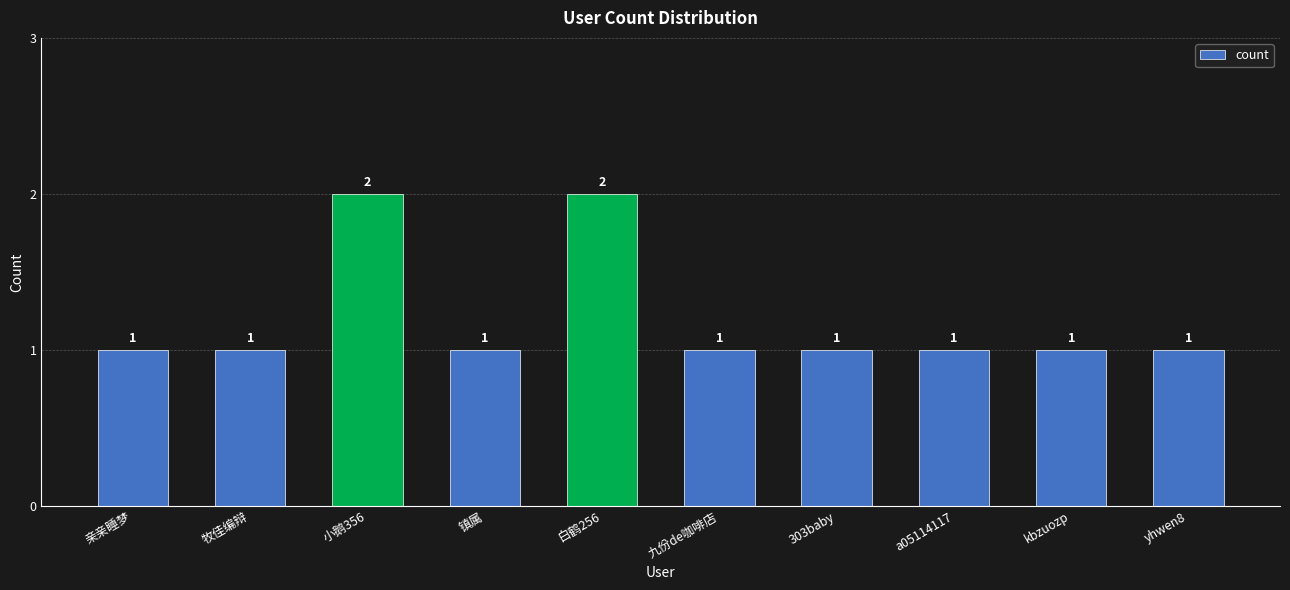

What is the greatest value displayed?

2